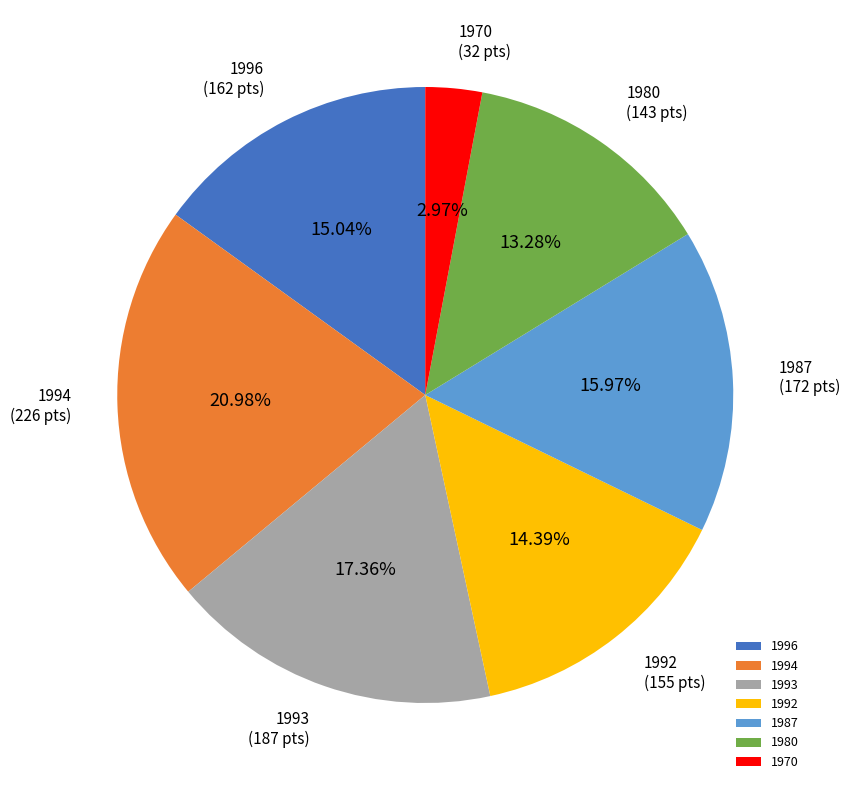

Does 1987 represent more than half of the total?

No